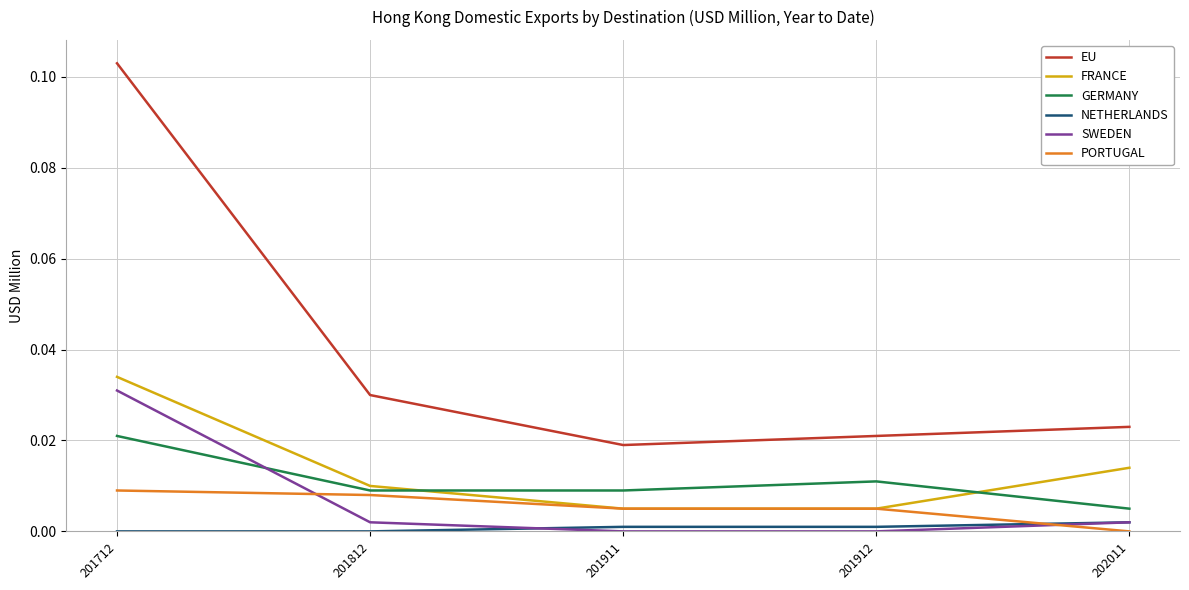

Which series has the largest total across all categories?

EU